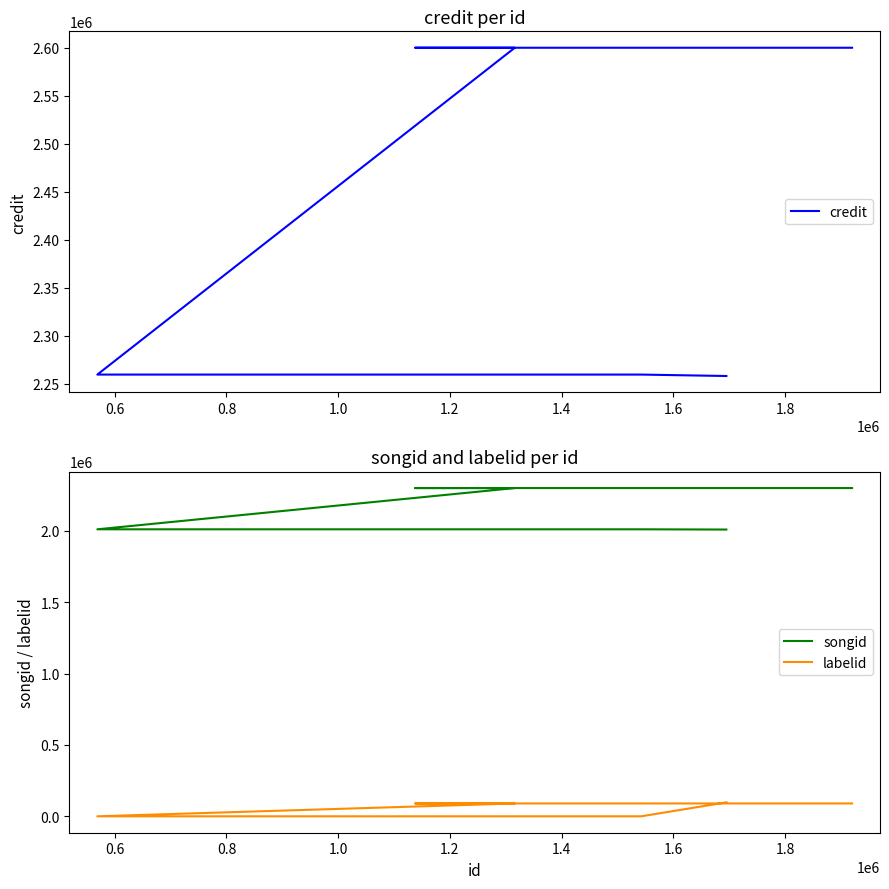

What value does the labelid series have at 1.2, to the nearest 50?

90100